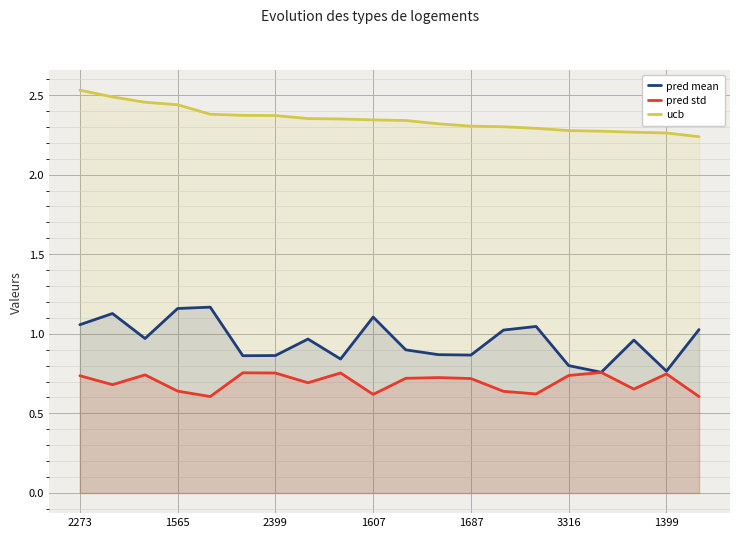

What are all the series names shown in the legend?

pred mean, pred std, ucb